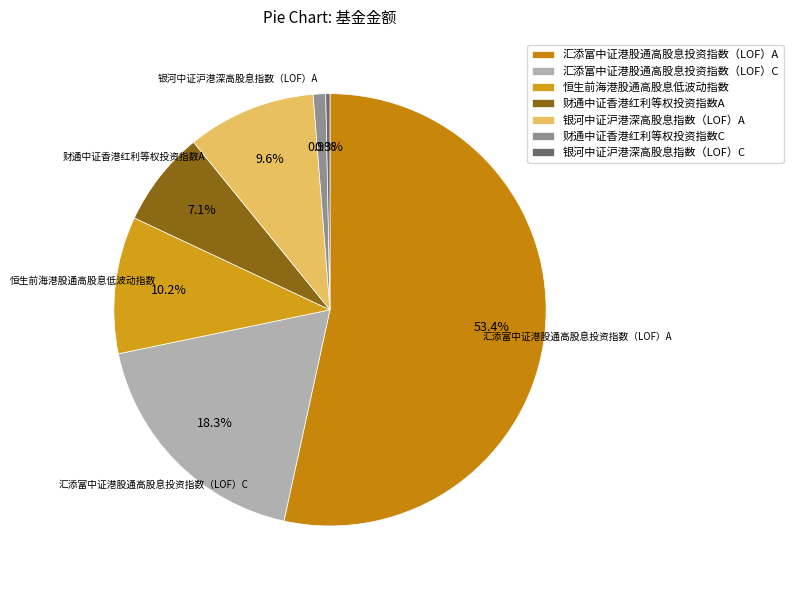

Is there a majority slice in this chart?

Yes